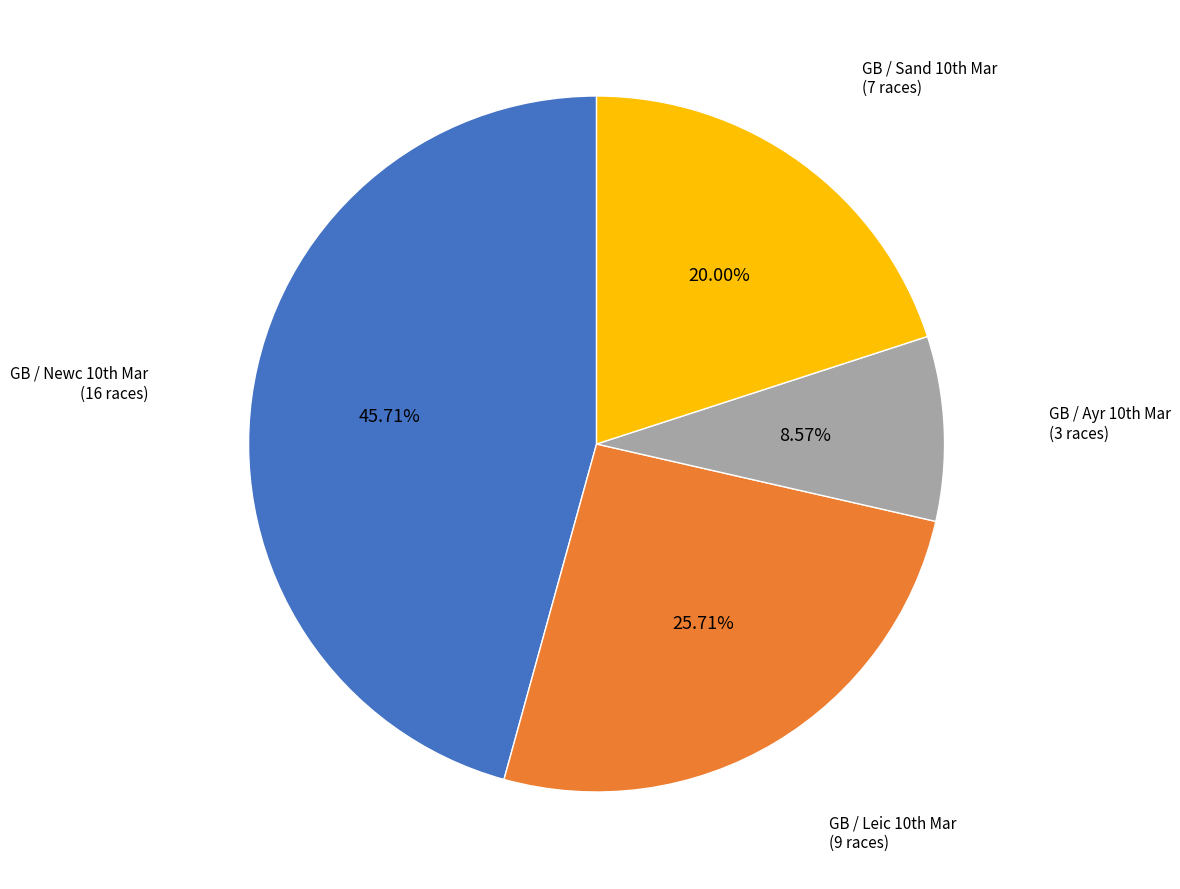

To the nearest percent, what is the difference between the largest and smallest slice percentages?

37%